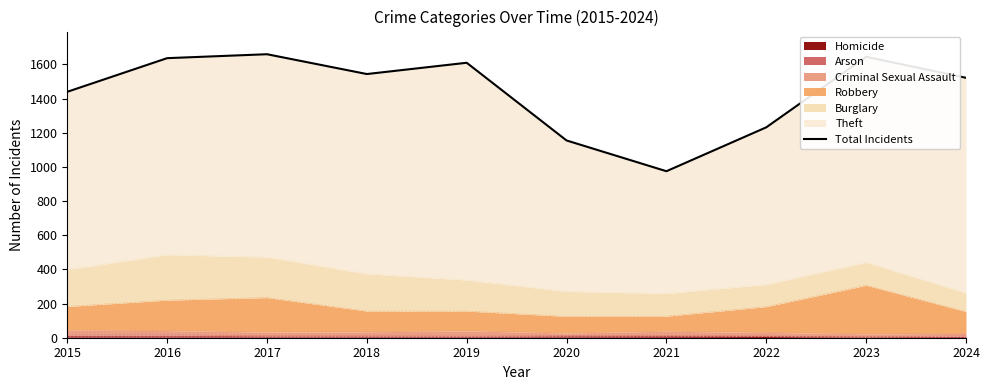

What is the value of the 6th point from the left?

1155